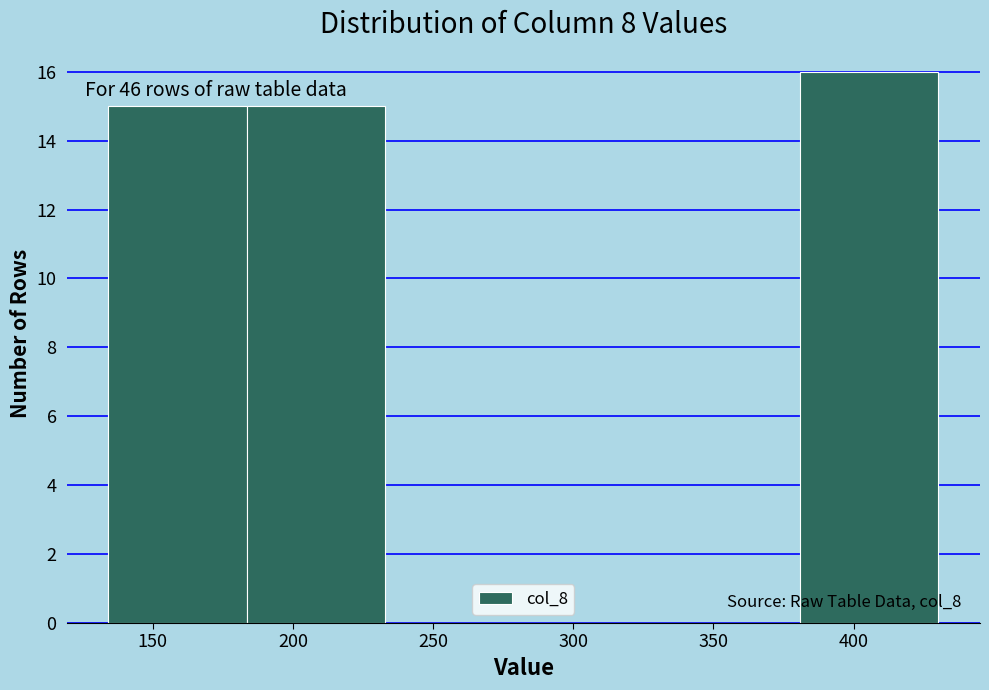

Over which range of the x-axis is the bar tallest?

380 to 430